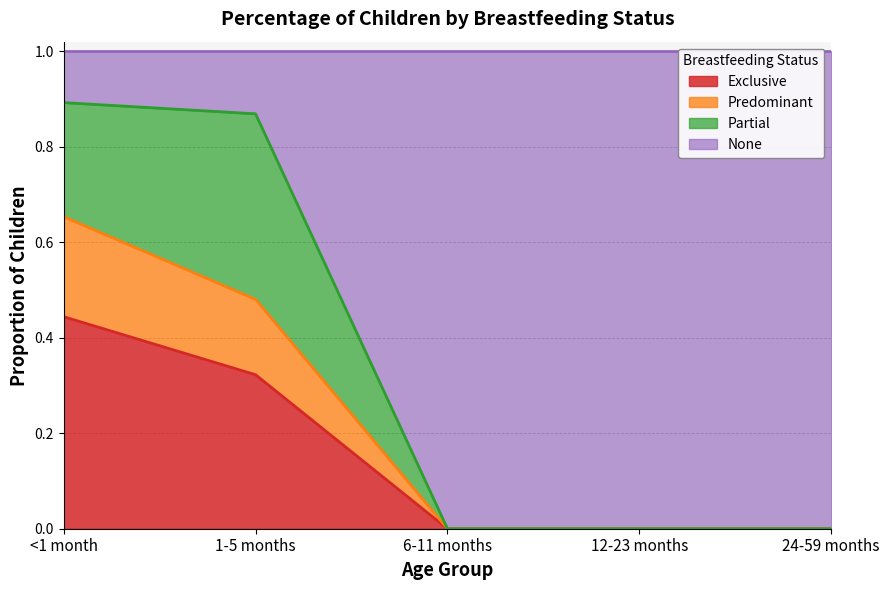

How many positive values does the Predominant series have?

2